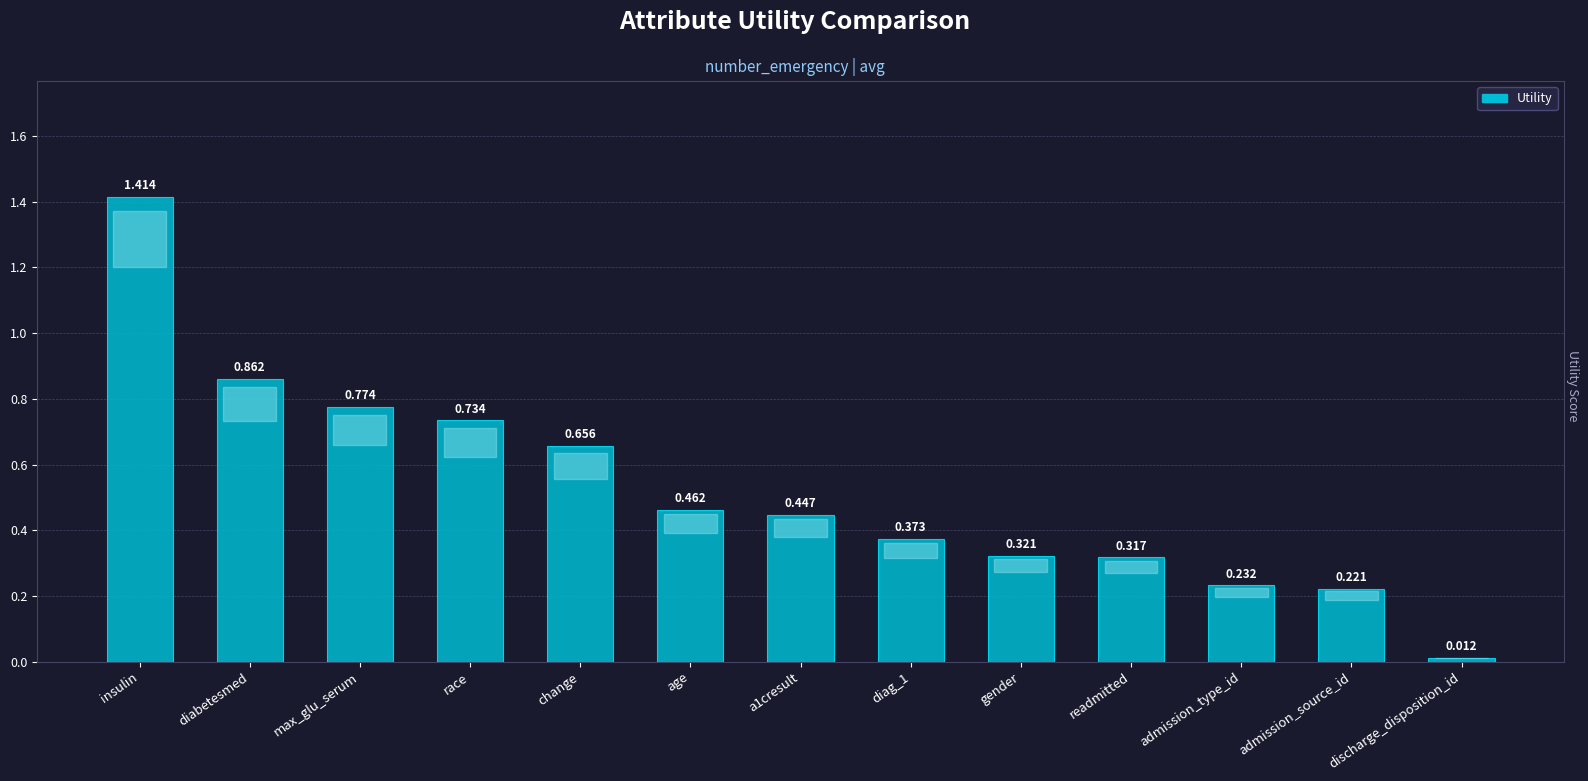

Does the chart contain any negative values?

No